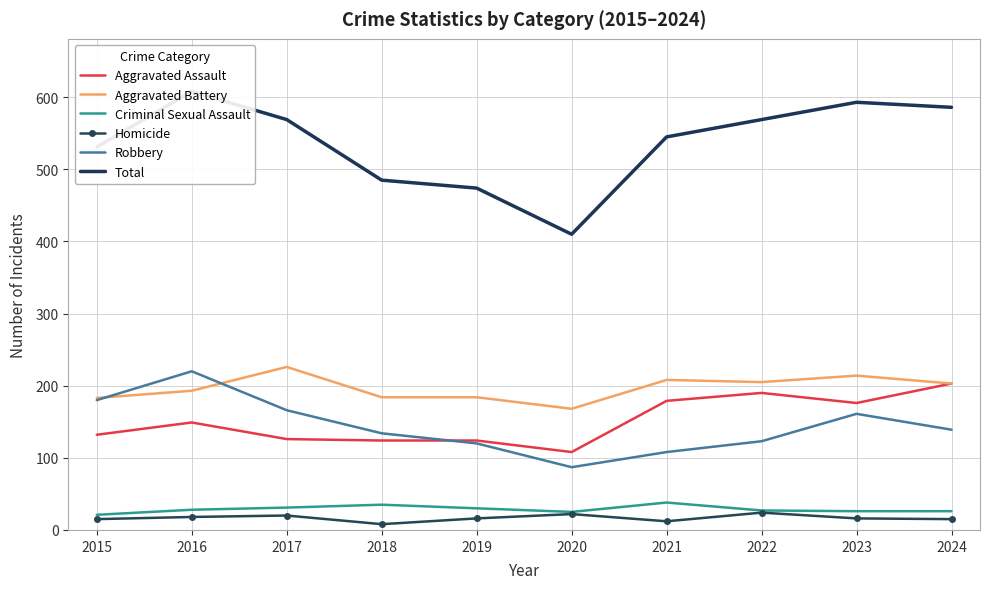

Reading left to right, extract all data points from this chart.

Aggravated Assault: 2015=132	2016=149	2017=126	2018=124	2019=124	2020=108	2021=179	2022=190	2023=176	2024=203
Aggravated Battery: 2015=183	2016=193	2017=226	2018=184	2019=184	2020=168	2021=208	2022=205	2023=214	2024=203
Criminal Sexual Assault: 2015=21	2016=28	2017=31	2018=35	2019=30	2020=25	2021=38	2022=27	2023=26	2024=26
Homicide: 2015=15	2016=18	2017=20	2018=8	2019=16	2020=22	2021=12	2022=24	2023=16	2024=15
Robbery: 2015=180	2016=220	2017=166	2018=134	2019=120	2020=87	2021=108	2022=123	2023=161	2024=139
Total: 2015=531	2016=608	2017=569	2018=485	2019=474	2020=410	2021=545	2022=569	2023=593	2024=586